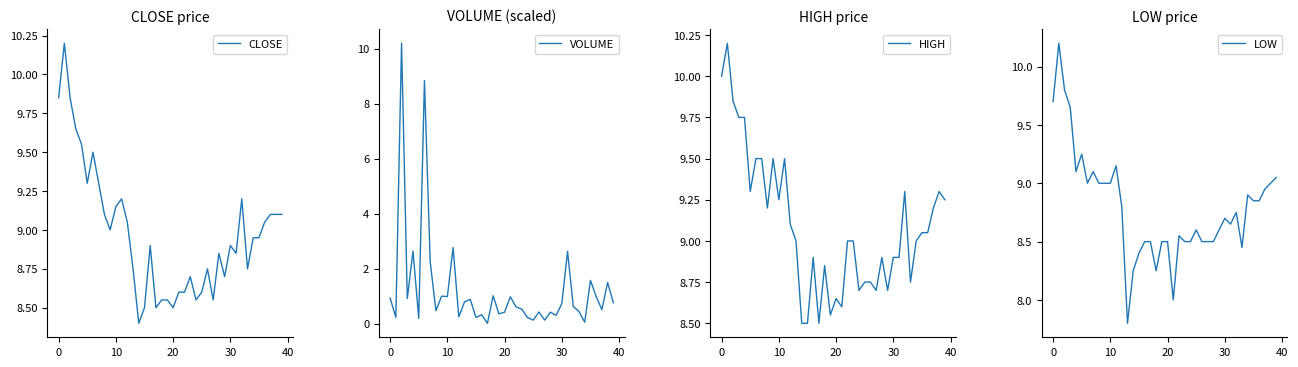

Does the chart display data point markers on the line(s)?

No